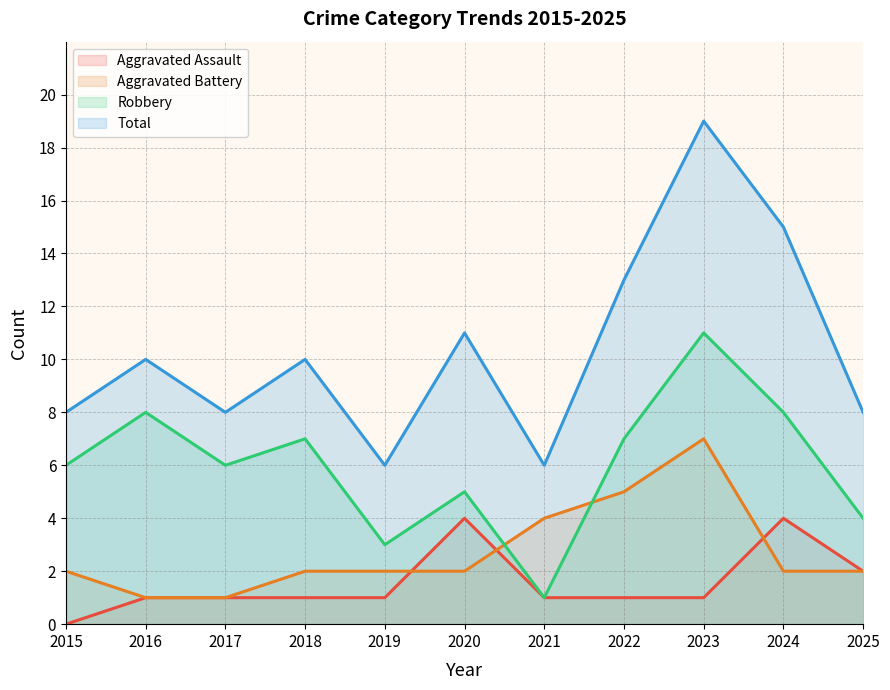

At which category is the sum across all series the highest?

2023